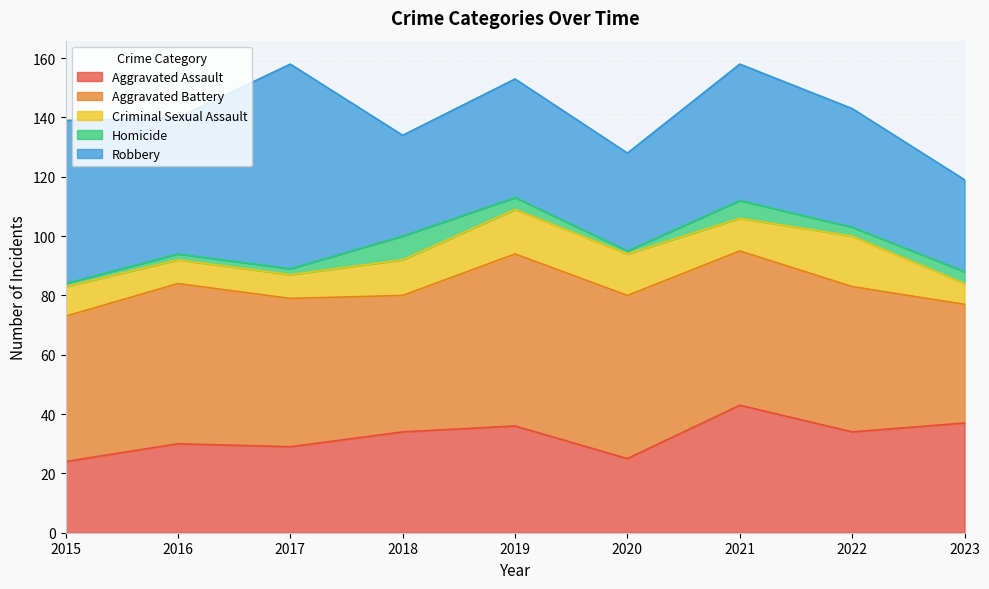

Reading left to right, list all the values displayed in this chart.

Aggravated Assault: 2015=24	2016=30	2017=29	2018=34	2019=36	2020=25	2021=43	2022=34	2023=37
Aggravated Battery: 2015=49	2016=54	2017=50	2018=46	2019=58	2020=55	2021=52	2022=49	2023=40
Criminal Sexual Assault: 2015=10	2016=8	2017=8	2018=12	2019=15	2020=14	2021=11	2022=17	2023=7
Homicide: 2015=1	2016=2	2017=2	2018=8	2019=4	2020=1	2021=6	2022=3	2023=4
Robbery: 2015=55	2016=46	2017=69	2018=34	2019=40	2020=33	2021=46	2022=40	2023=31